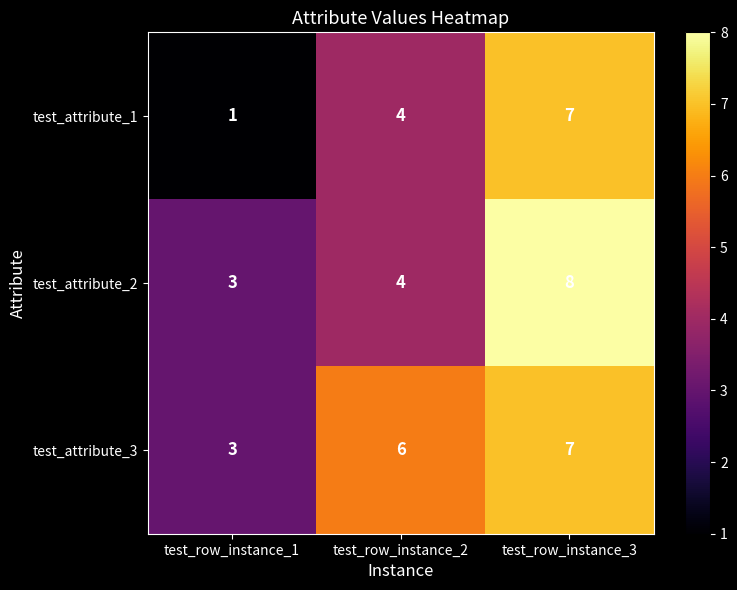

How many categories are shown in the chart?

3